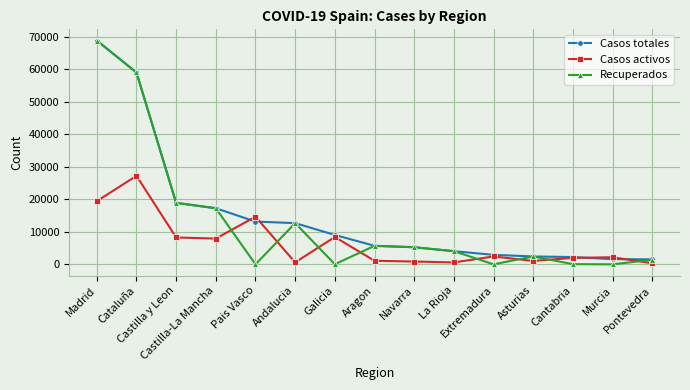

At which category is the sum across all series the highest?

Madrid